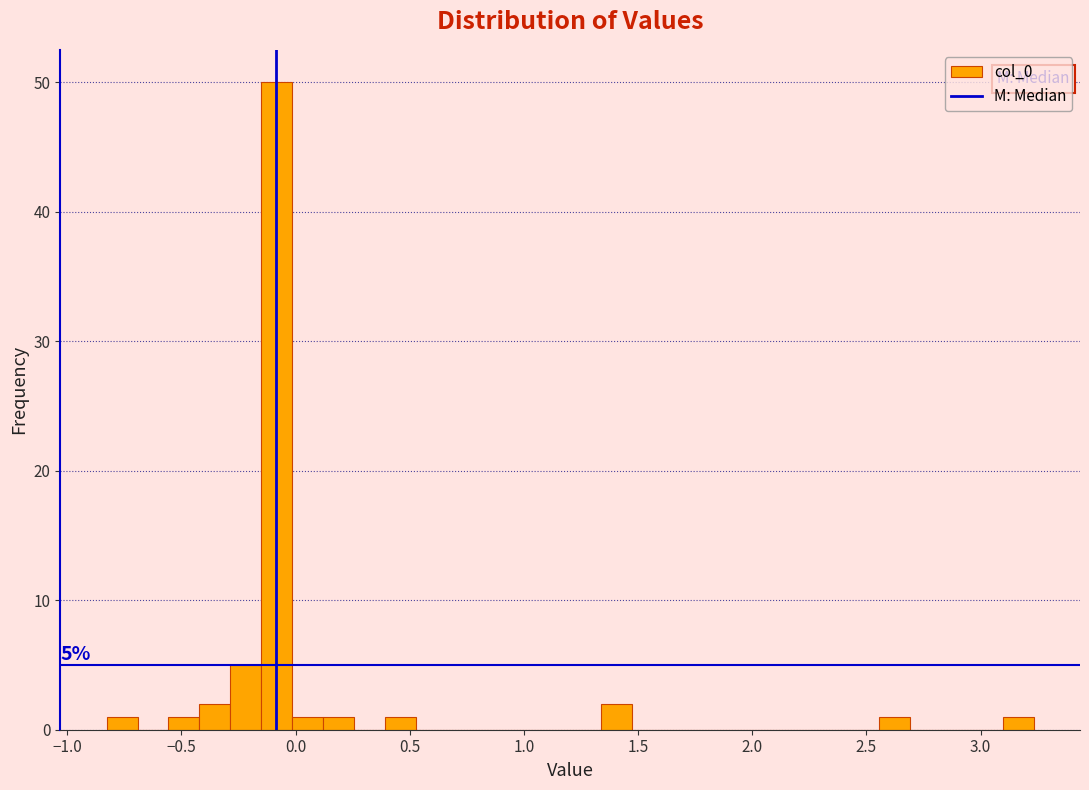

Around what value on the x-axis is the tallest bar? Give the approximate position of its centre, as read against the axis.

-0.10